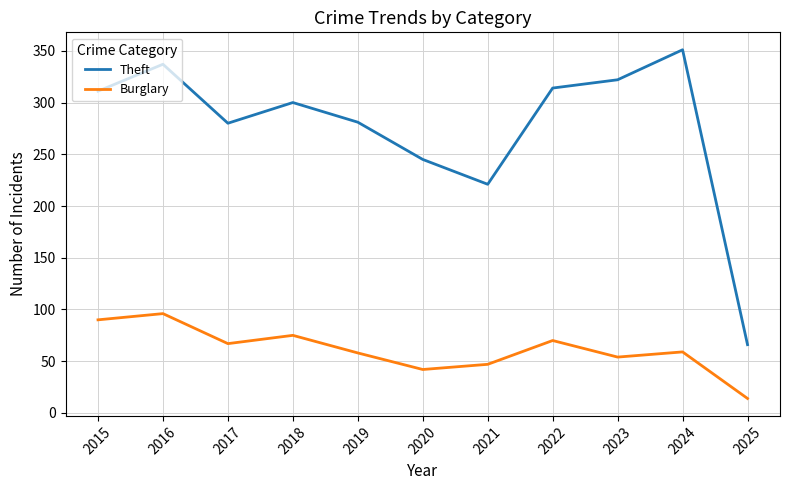

At which label does Burglary reach its peak?

2016